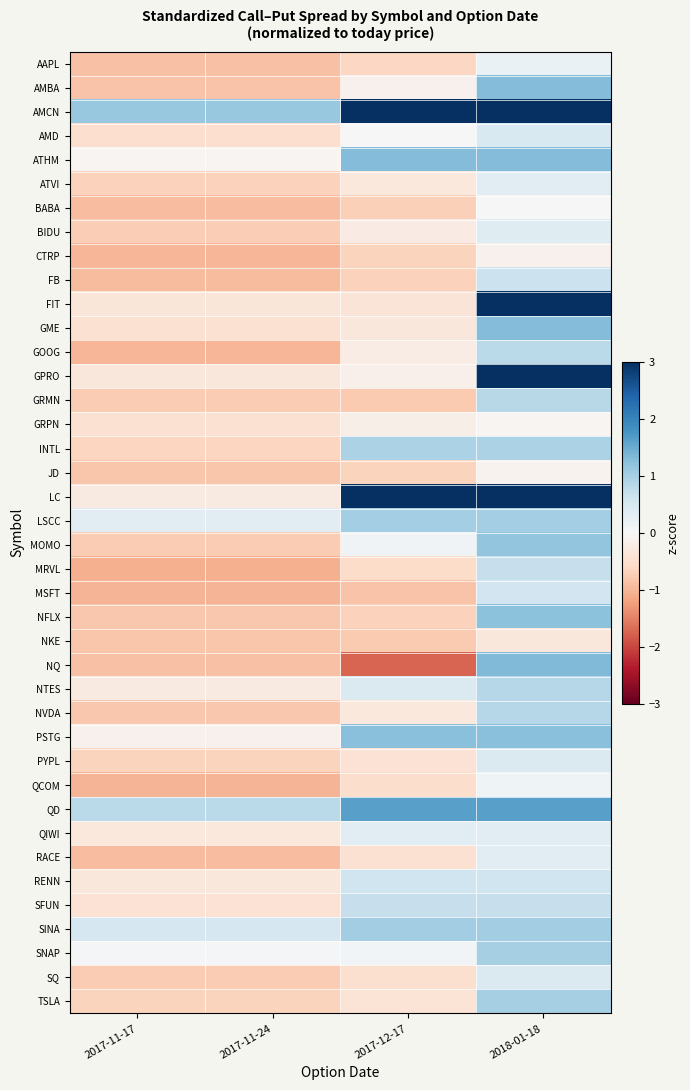

Count the number of data series in this chart.

40